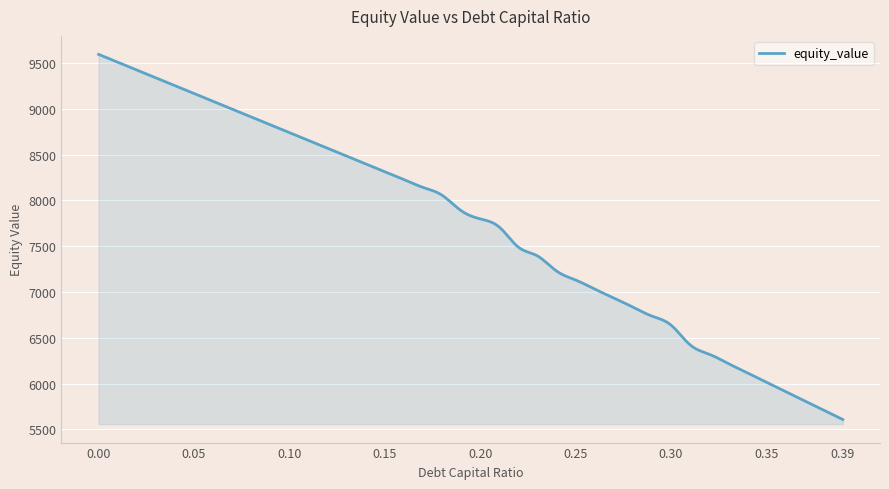

What is the difference between the maximum and minimum values?

3986.2